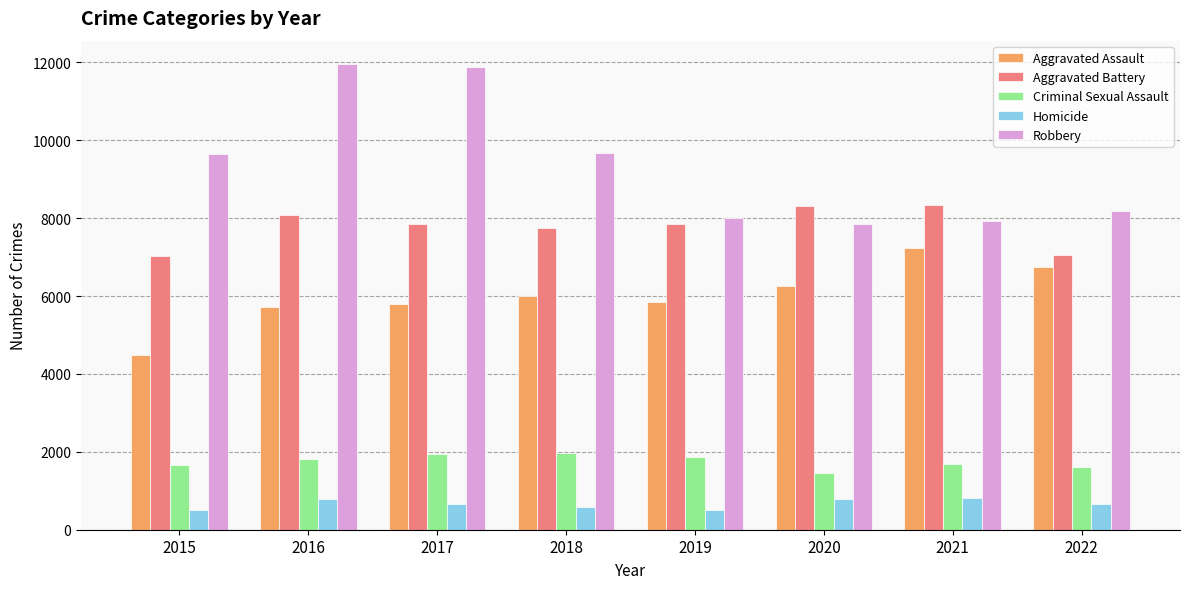

What is the difference between the maximum and second lowest values in the Homicide series?

305